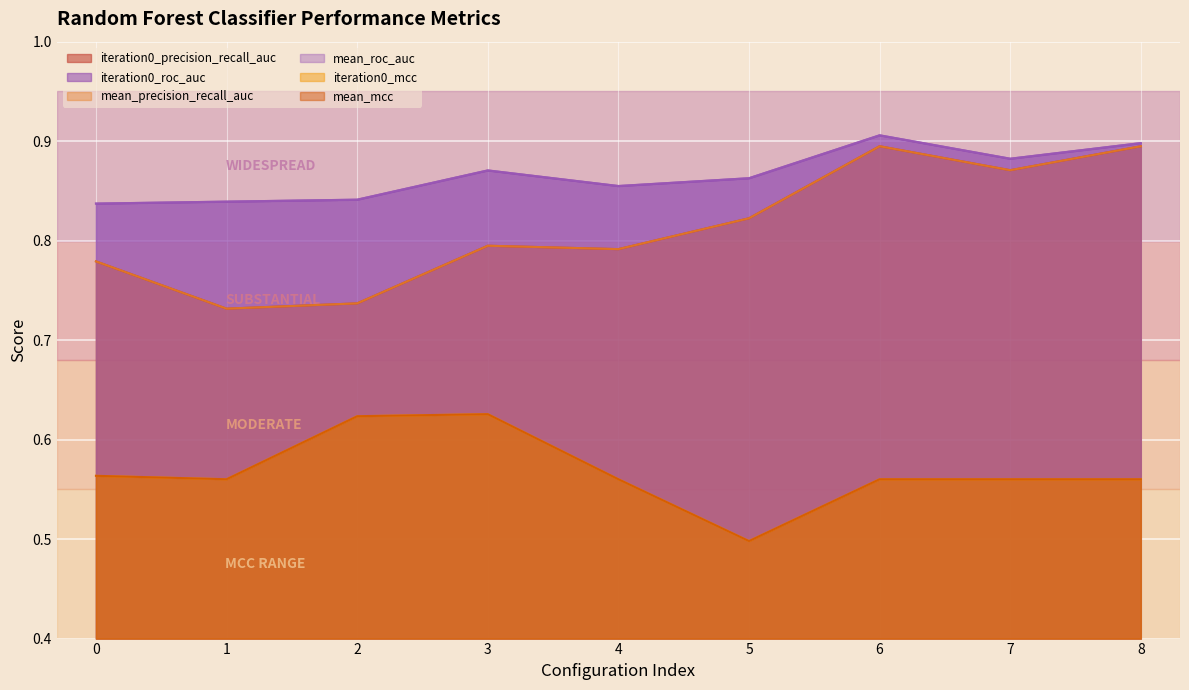

What are all the series names shown in the legend?

iteration0_precision_recall_auc, iteration0_roc_auc, mean_precision_recall_auc, mean_roc_auc, iteration0_mcc, mean_mcc